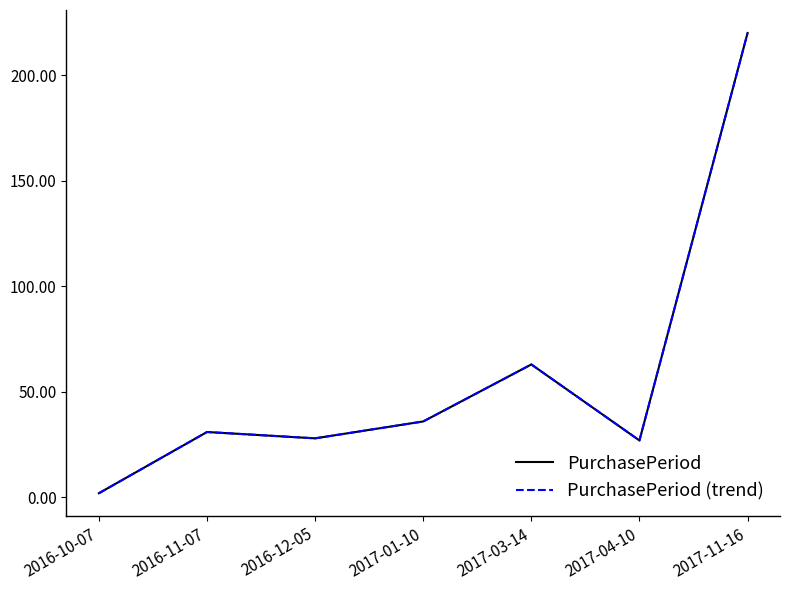

Does the chart have visible grid lines?

No